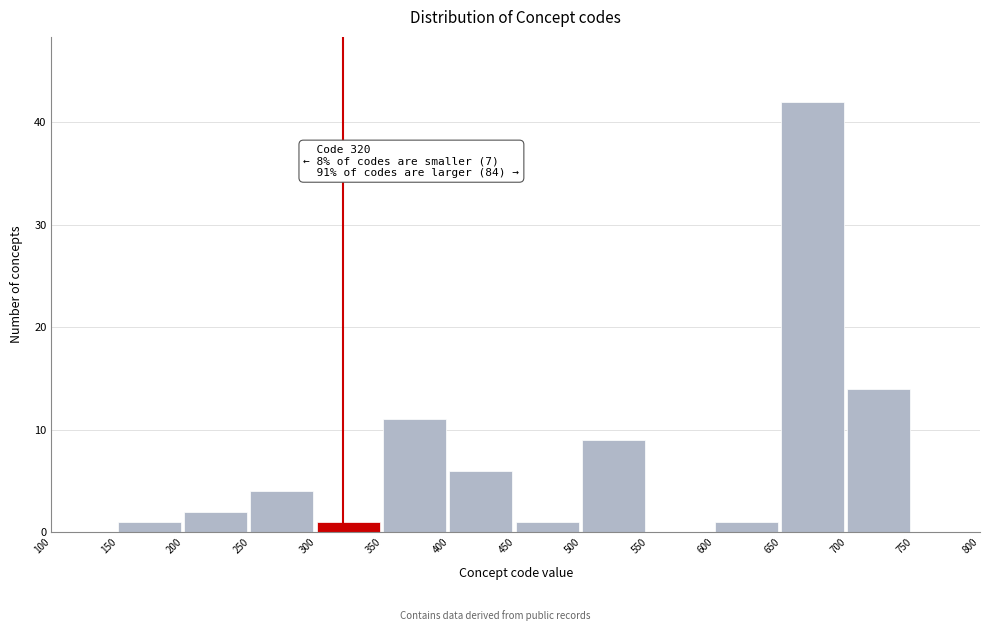

Over which range of the x-axis is the bar tallest?

650 to 700